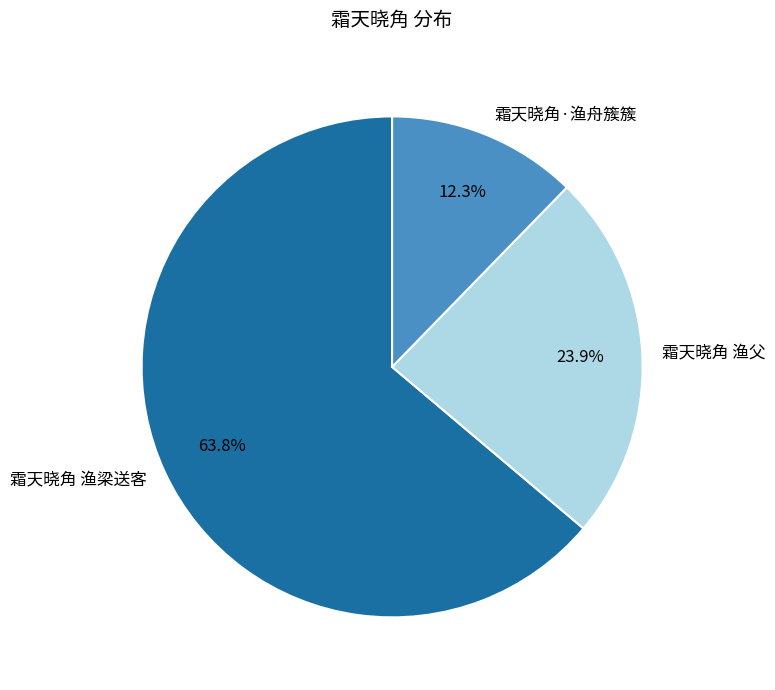

Which slice is the largest?

霜天晓角 渔梁送客